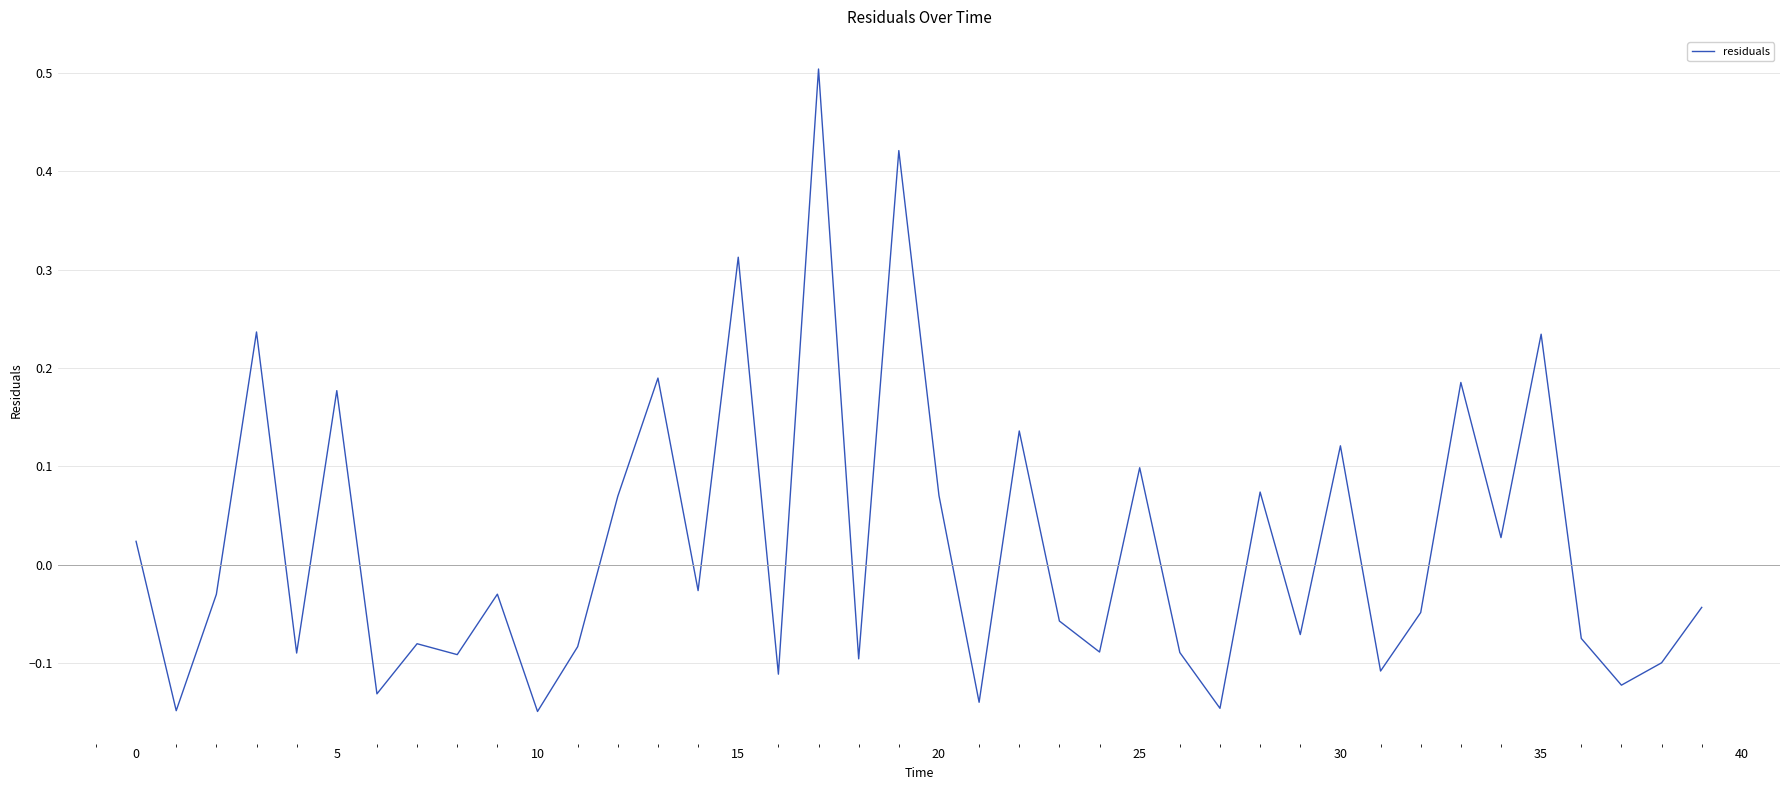

What is the greatest value displayed?

0.5